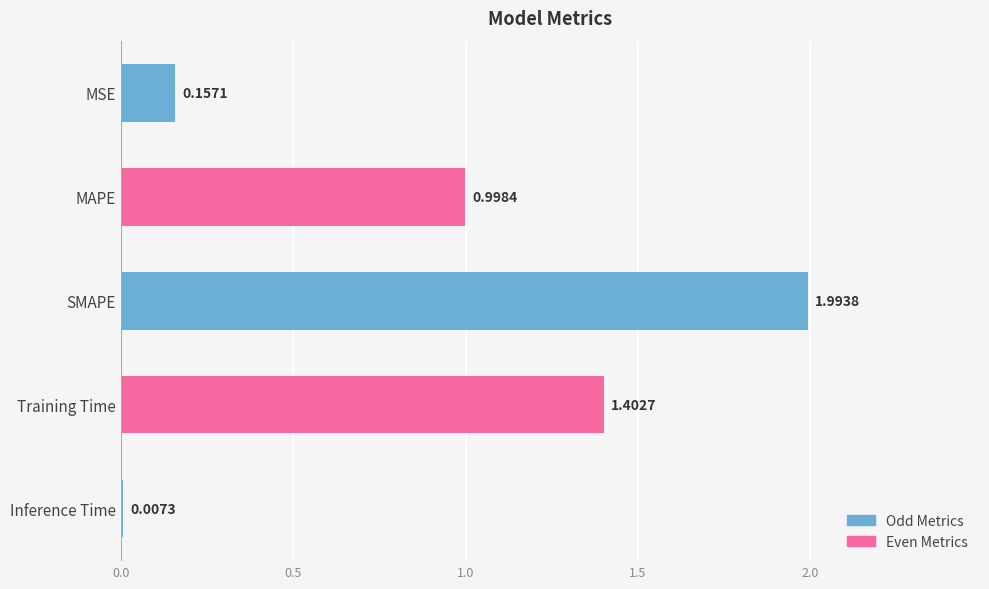

What is the sum of all values?

4.6